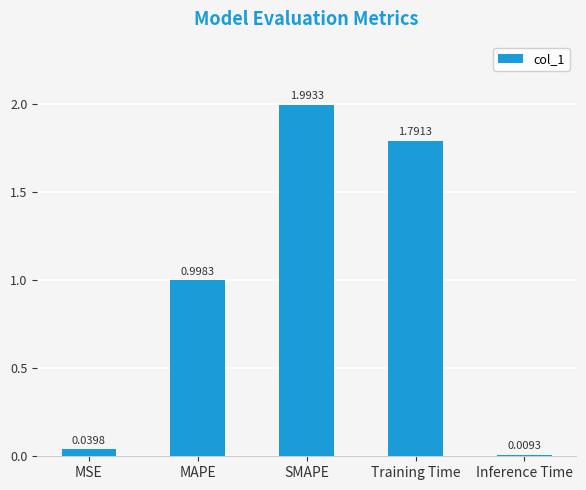

What is the difference between the values at Training Time and SMAPE?

0.2